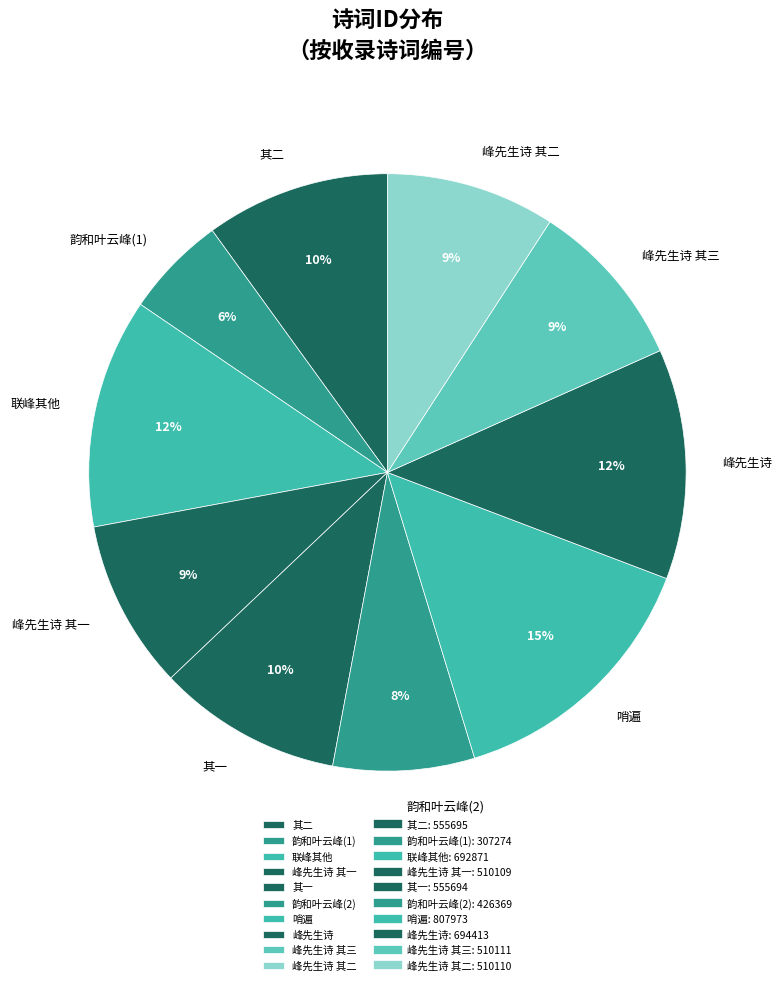

To the nearest percent, what portion does 峰先生诗 其一 represent?

9%